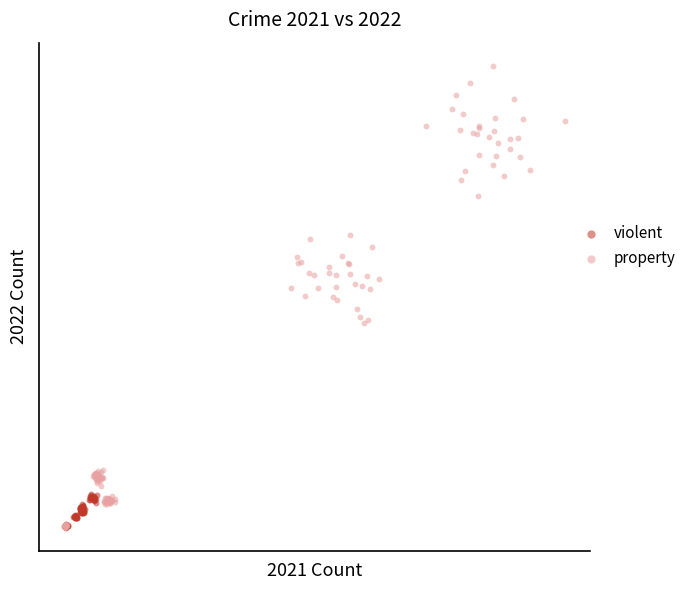

Which series has the largest Y range (max minus min)?

property